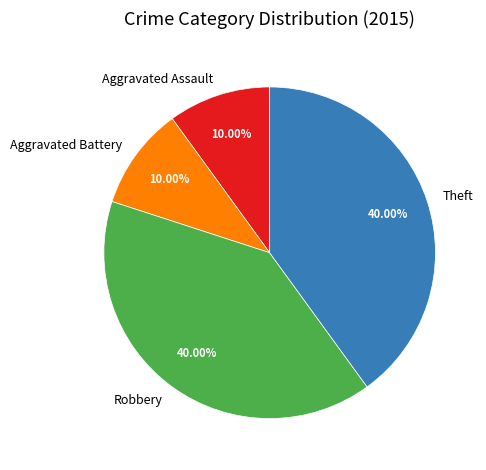

Count the number of slices in the pie.

4